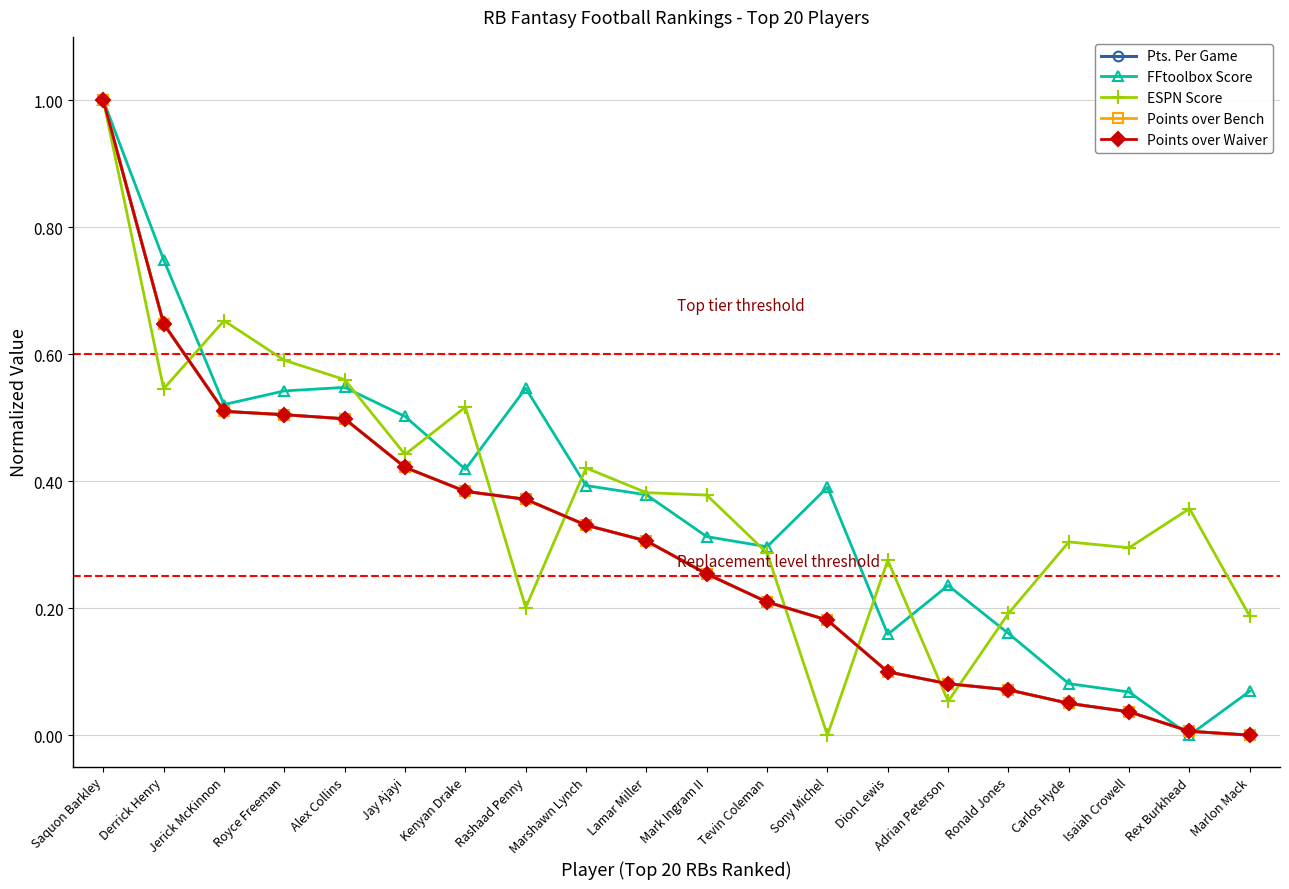

Which has a higher value, Adrian Peterson or Sony Michel?

Sony Michel